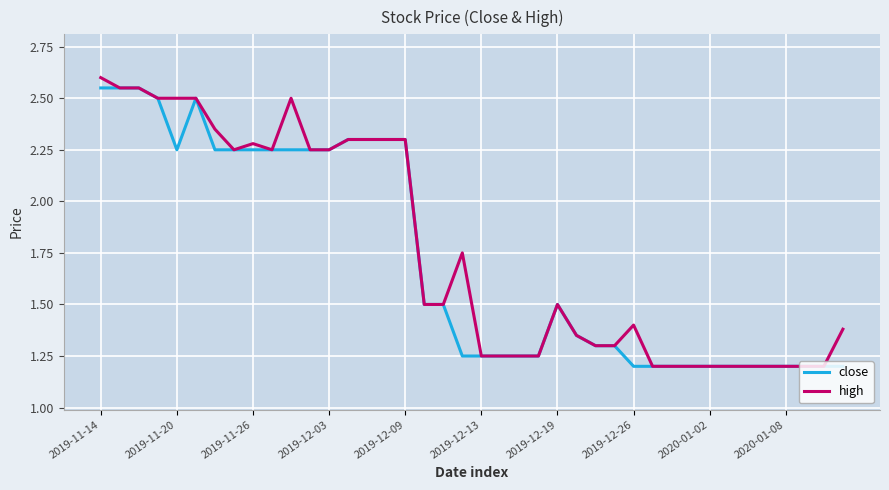

The high series shows 2.3 at 2019-12-09. True or false?

True